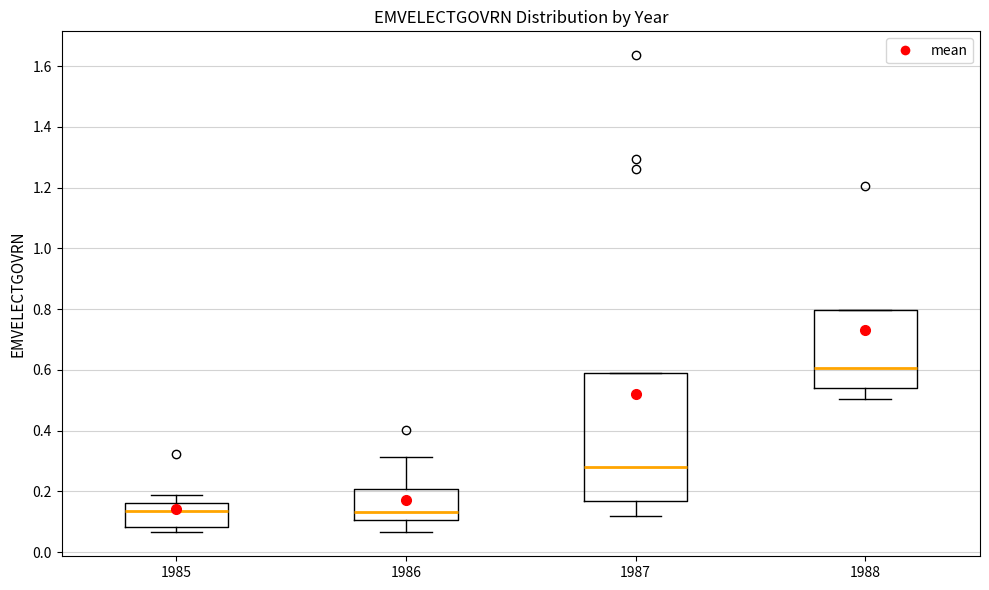

Which box's median line is the highest?

1988